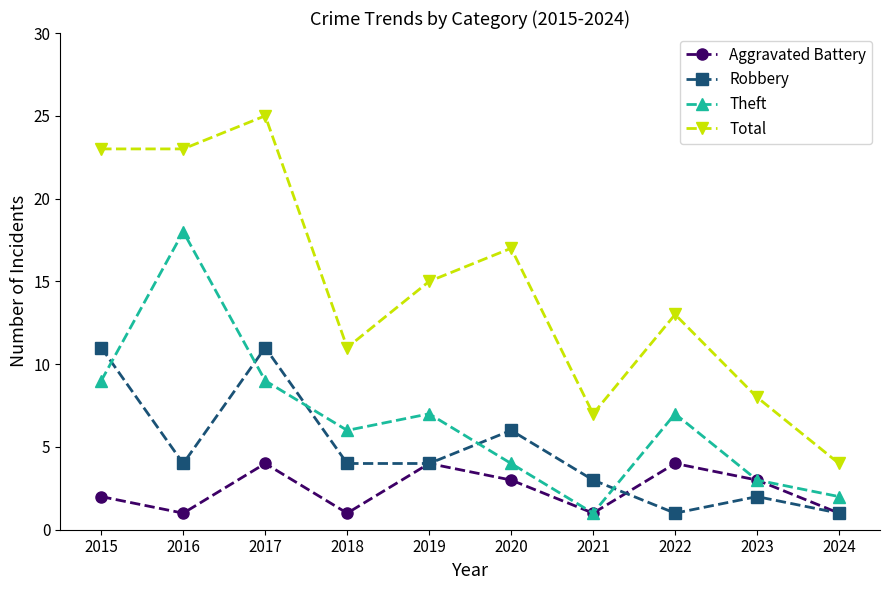

True or false: Total and Theft cross at least once.

False